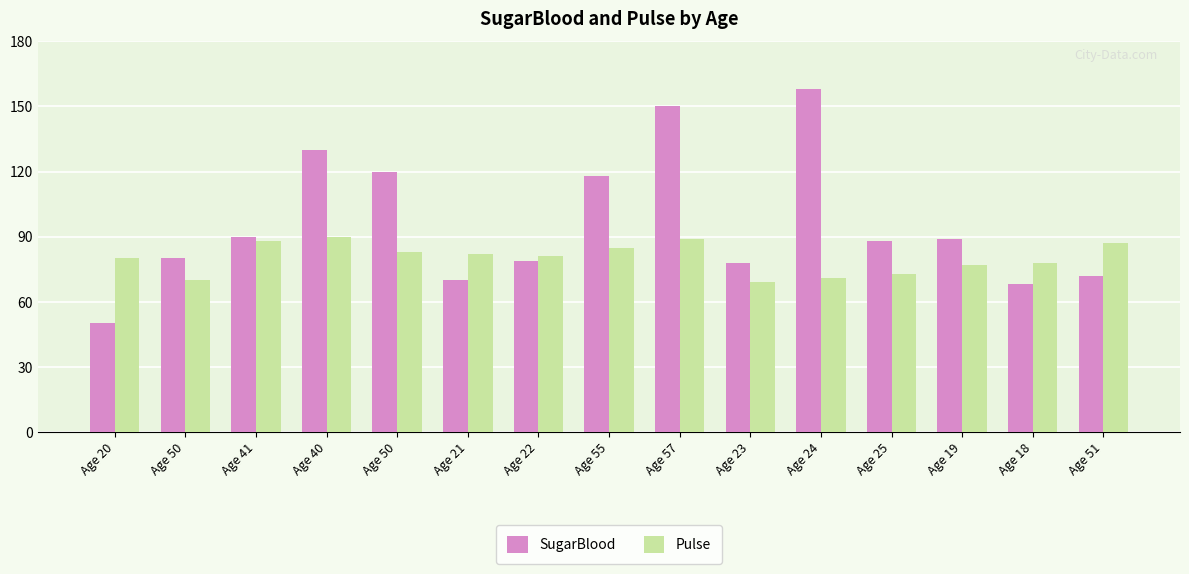

The value of SugarBlood at Age 51 is 49. True or false?

False